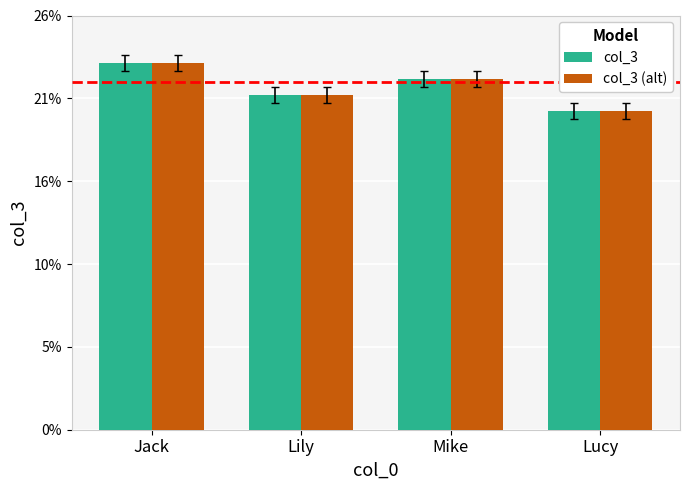

At which label does col_3 (alt) first exceed 22?

Jack